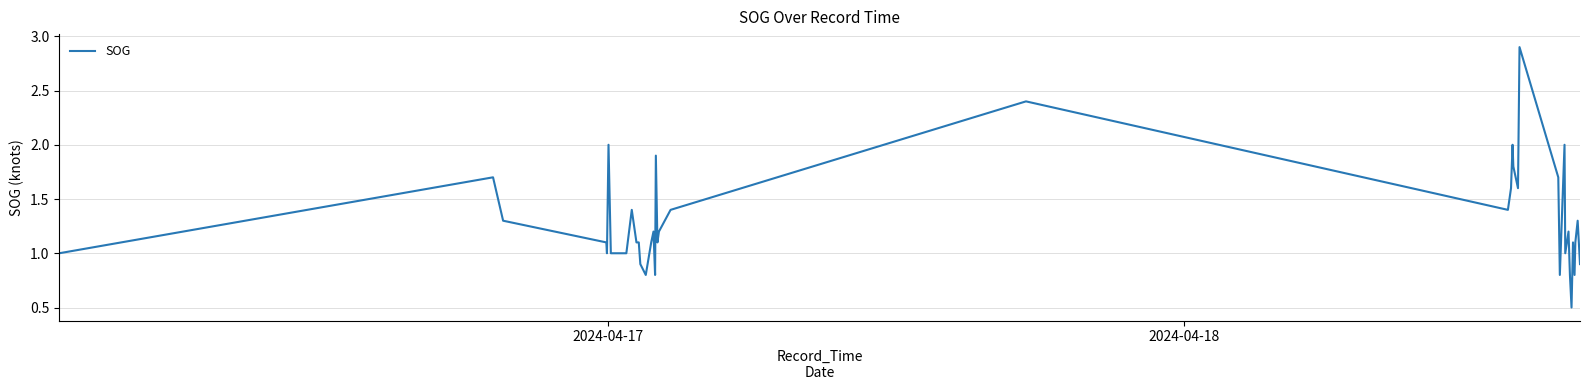

What is the difference between the maximum and minimum values?

2.4